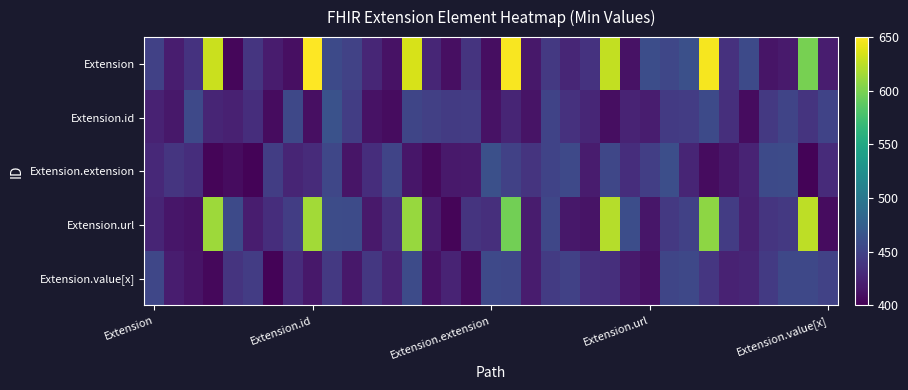

Which series has the widest spread of values?

Extension